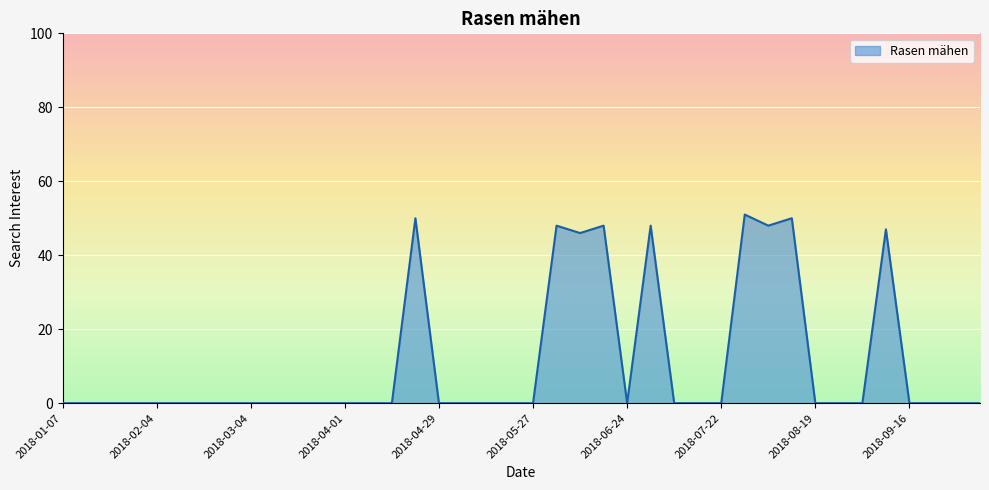

What is the maximum value shown in the chart?

51